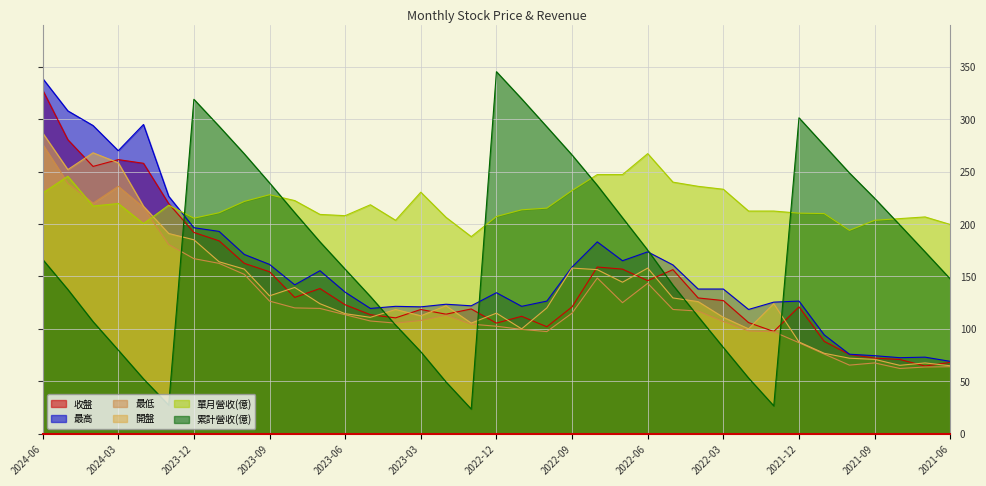

What is the label of the 19th point from the right?

2022-12